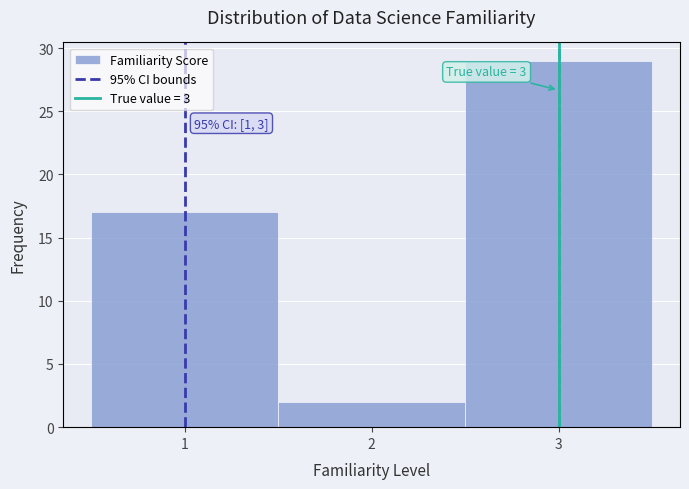

Over which range of the x-axis is the bar tallest?

2.5 to 3.5